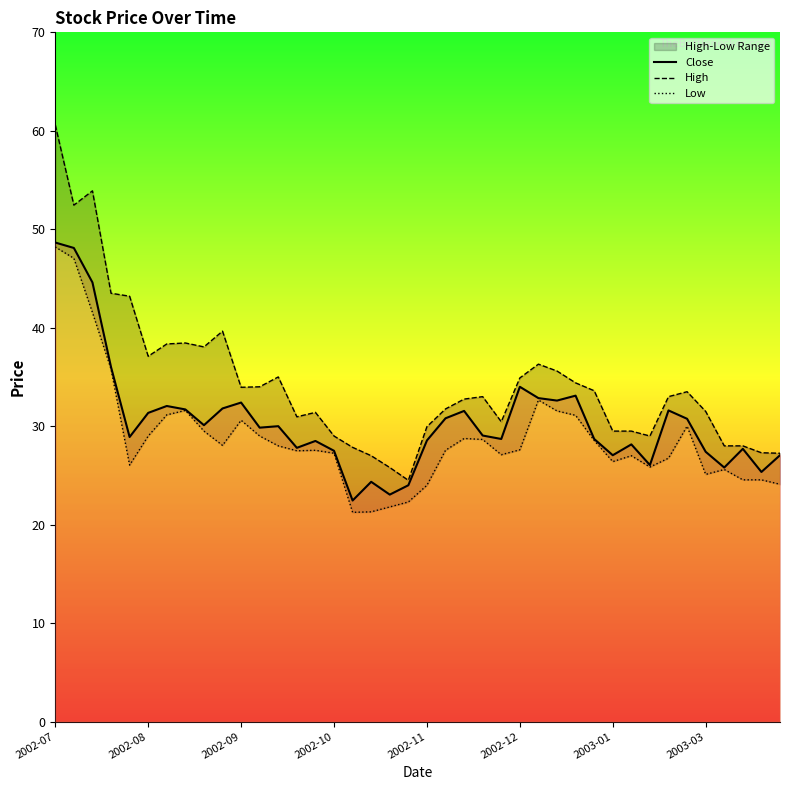

Reading left to right, list all the values displayed in this chart.

Close: 48.6	48.1	44.6	36.0	28.9	31.4	32.0	31.7	30.1	31.8	32.4	29.9	30.0	27.8	28.5	27.5	22.4	24.4	23.1	24.0	28.6	30.8	31.6	29.1	28.7	34.0	32.9	32.6	33.1	28.7	27.1	28.1	26.1	31.6	30.8	27.4	25.8	27.7	25.4	27.1
High: 60.6	52.5	53.9	43.5	43.2	37.1	38.4	38.5	38.0	39.6	34.0	34.0	35.0	30.9	31.4	29.0	27.9	27.0	25.8	24.5	29.9	31.8	32.8	33.0	30.4	34.9	36.3	35.6	34.4	33.6	29.5	29.5	29.0	33.0	33.5	31.5	28.0	28.0	27.3	27.2
Low: 48.2	47.0	41.5	35.8	26.1	29.0	31.1	31.6	29.5	28.1	30.6	29.0	28.0	27.5	27.6	27.2	21.2	21.3	21.8	22.3	24.0	27.6	28.8	28.6	27.1	27.6	32.6	31.6	31.1	28.6	26.4	27.0	25.9	26.8	30.0	25.1	25.6	24.6	24.6	24.1